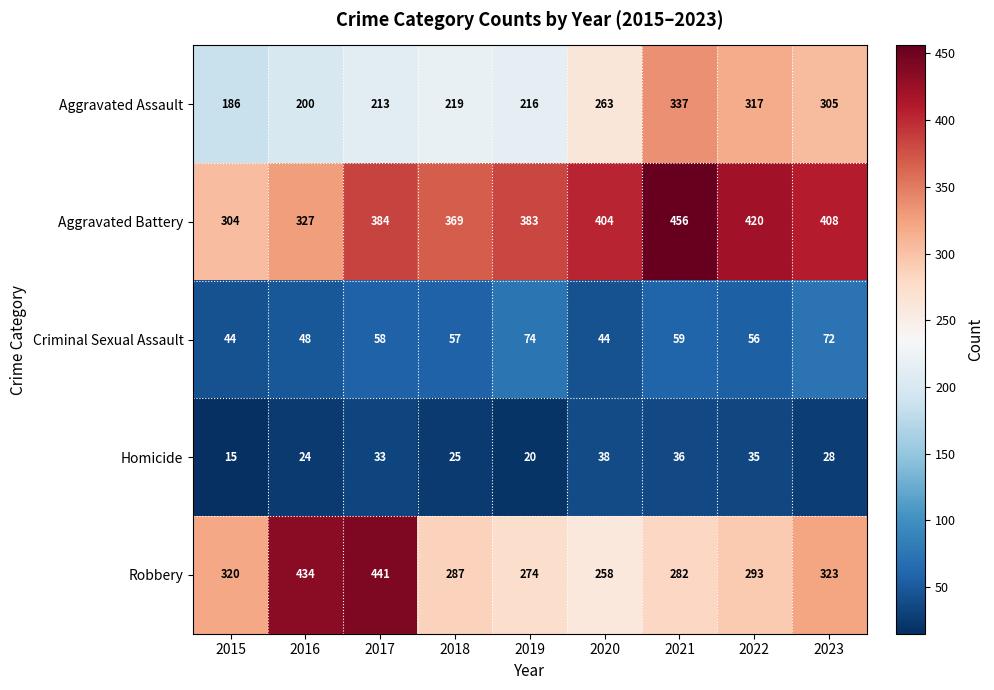

The value of Robbery at 2018 is 149. True or false?

False